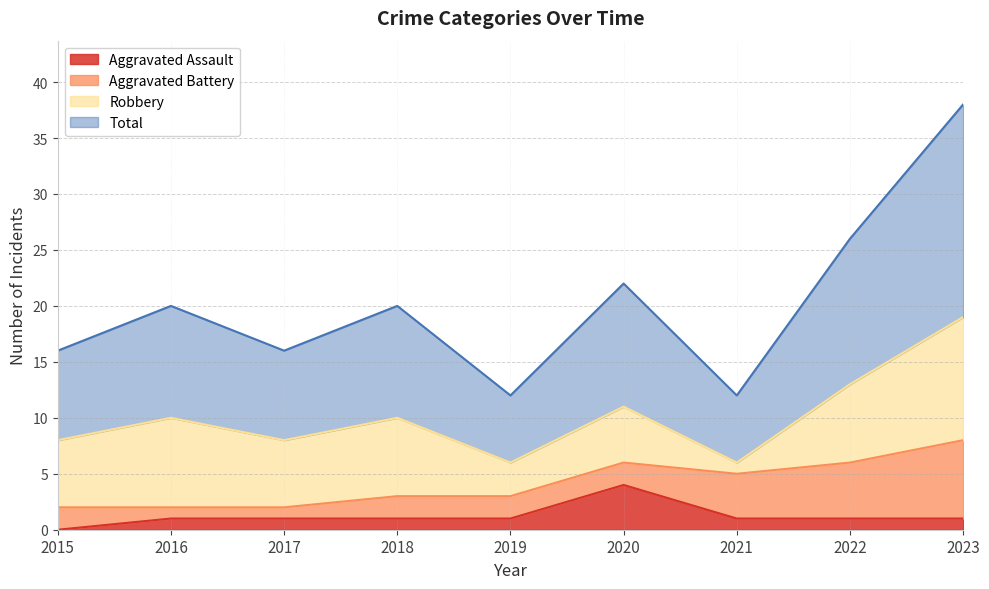

At which label does Aggravated Assault reach its minimum?

2015